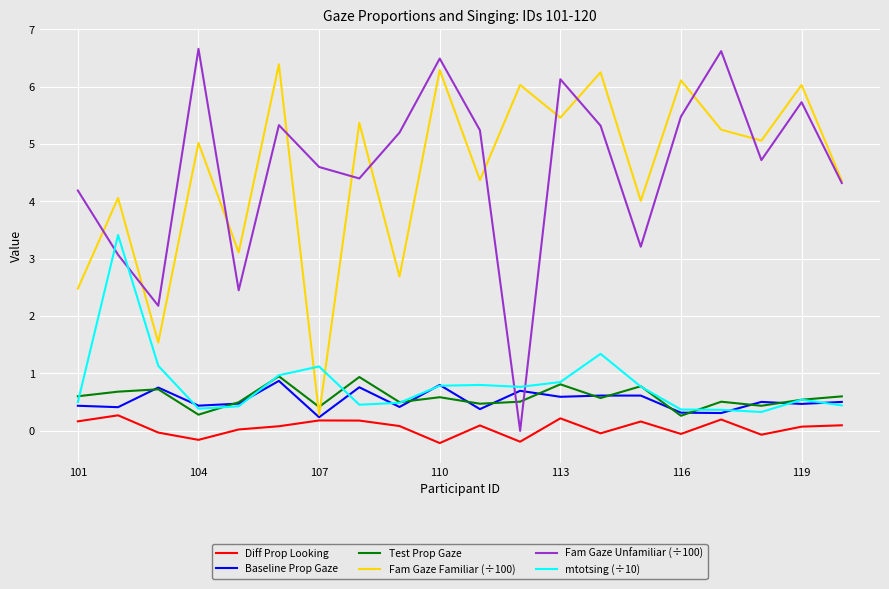

How many lines are shown in the chart?

6